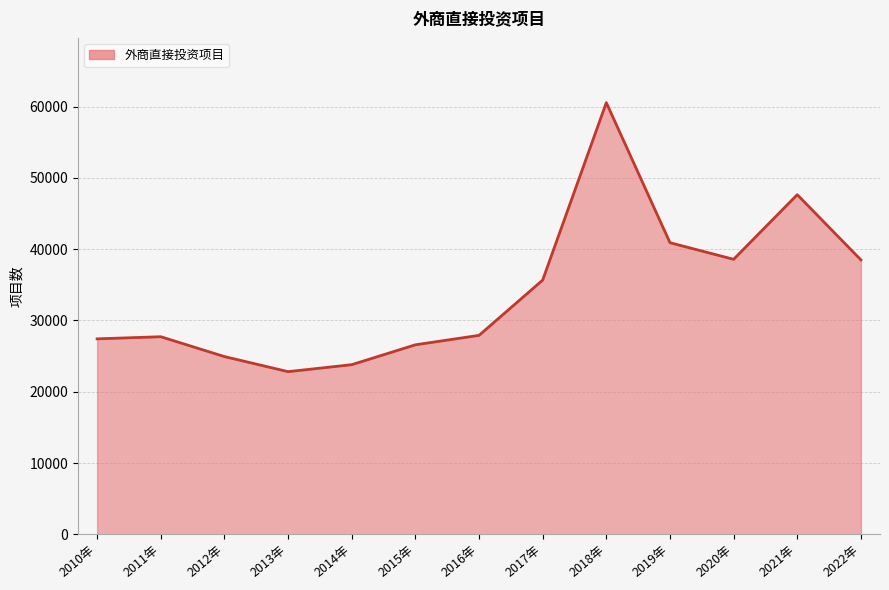

What is the minimum value shown in the chart?

22819